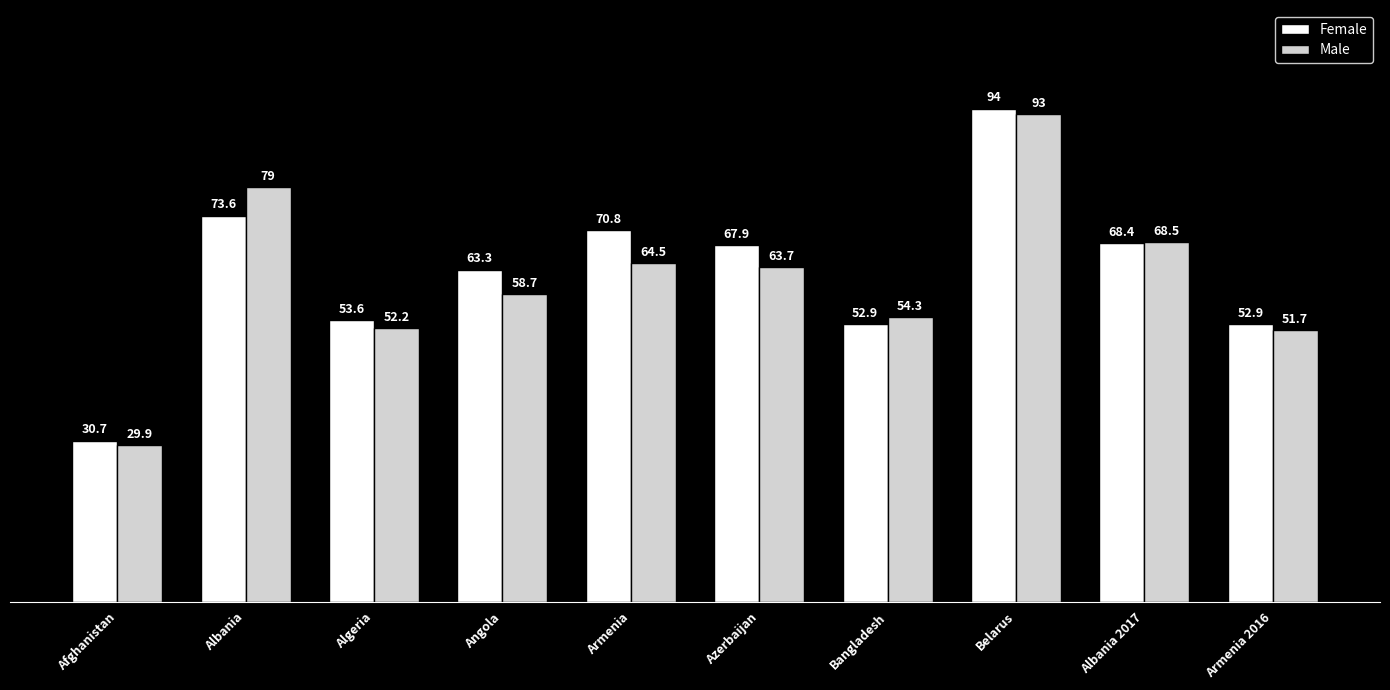

The Female series shows 163.7 at Belarus. True or false?

False